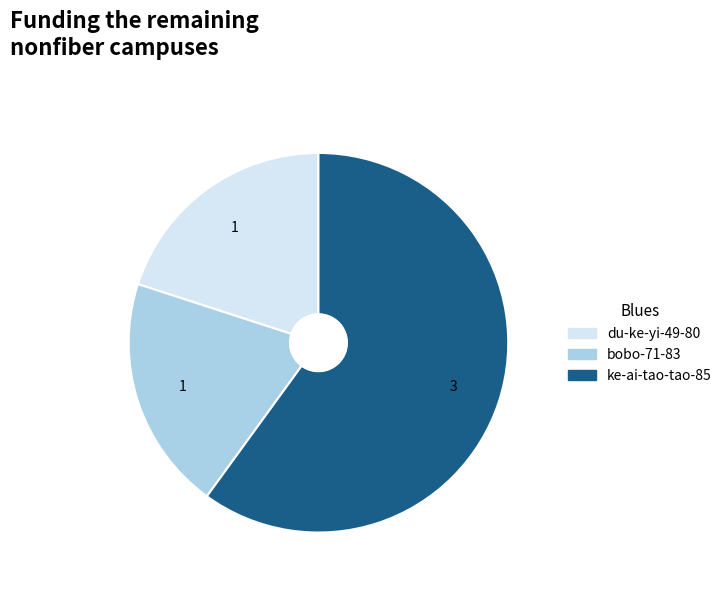

Combined, do du-ke-yi-49-80 and bobo-71-83 account for over 50%?

No